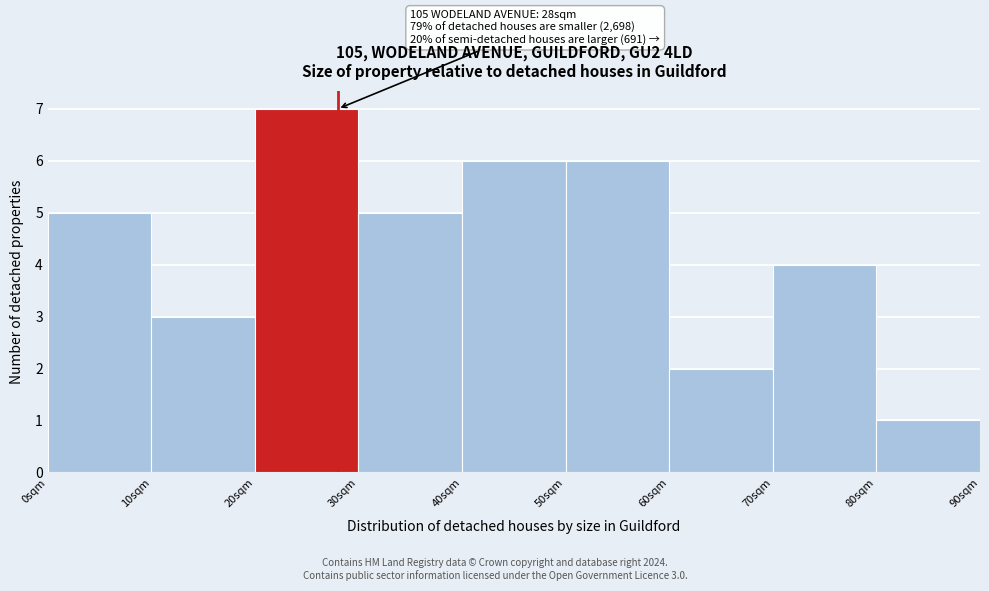

Which range on the x-axis has the tallest bar?

20 to 30